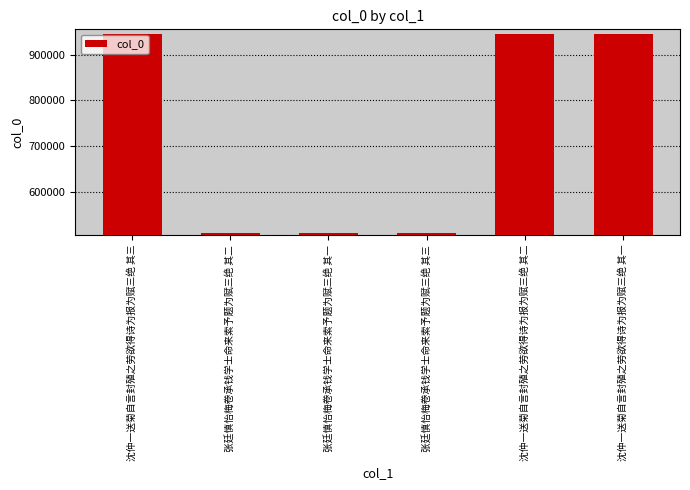

What is the maximum value shown in the chart?

945953